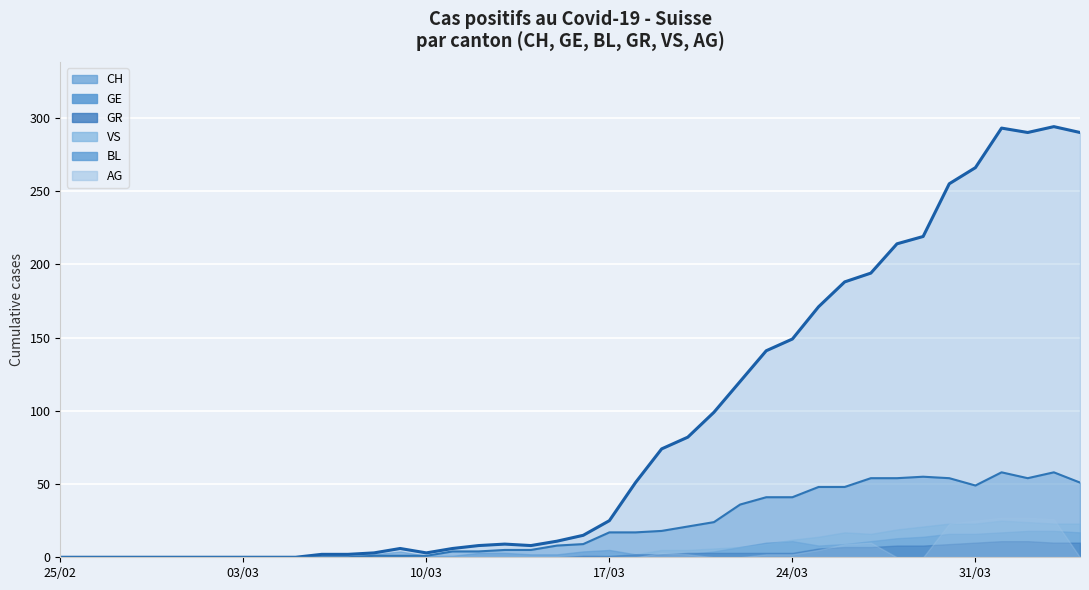

Between 2020-03-03 and 2020-03-07, which is larger?

2020-03-07